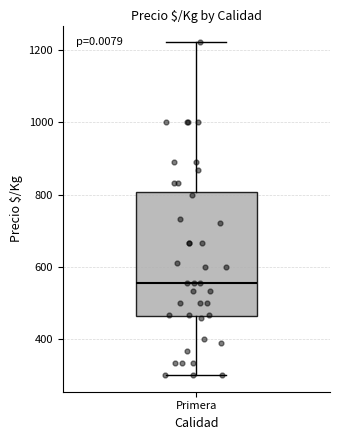

Read this box plot against the y-axis: the position of the median line, the range covered by the box, and the ends of both whiskers. The values are not printed on the chart, so give them approximately, as read against the axis.

median 560, box 460 to 800, whiskers 300 to 1220